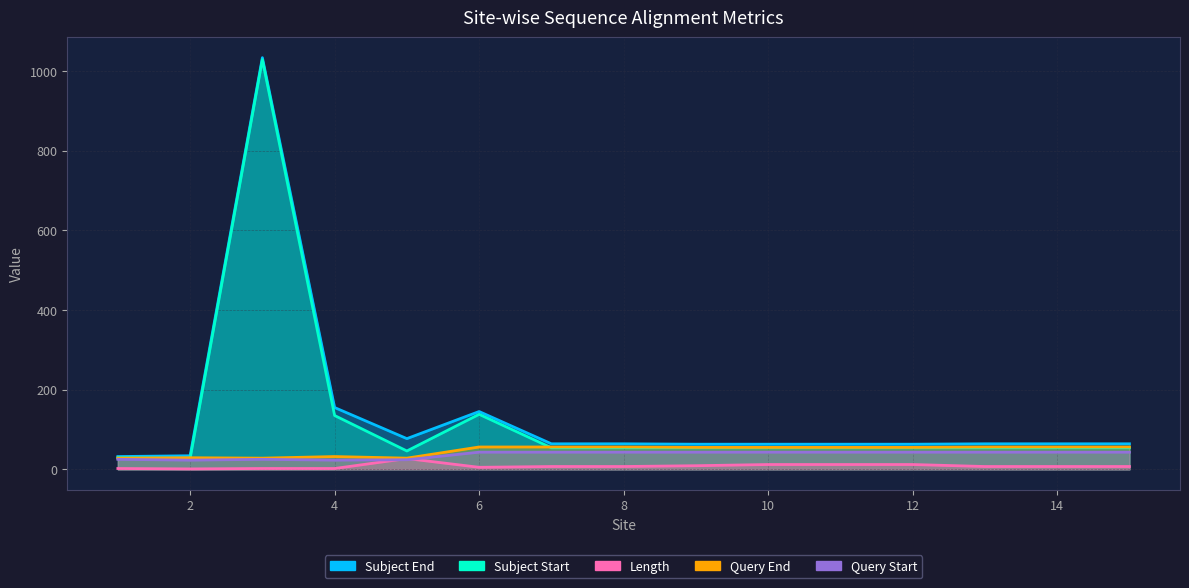

What is the lowest value of the Query End series?

28